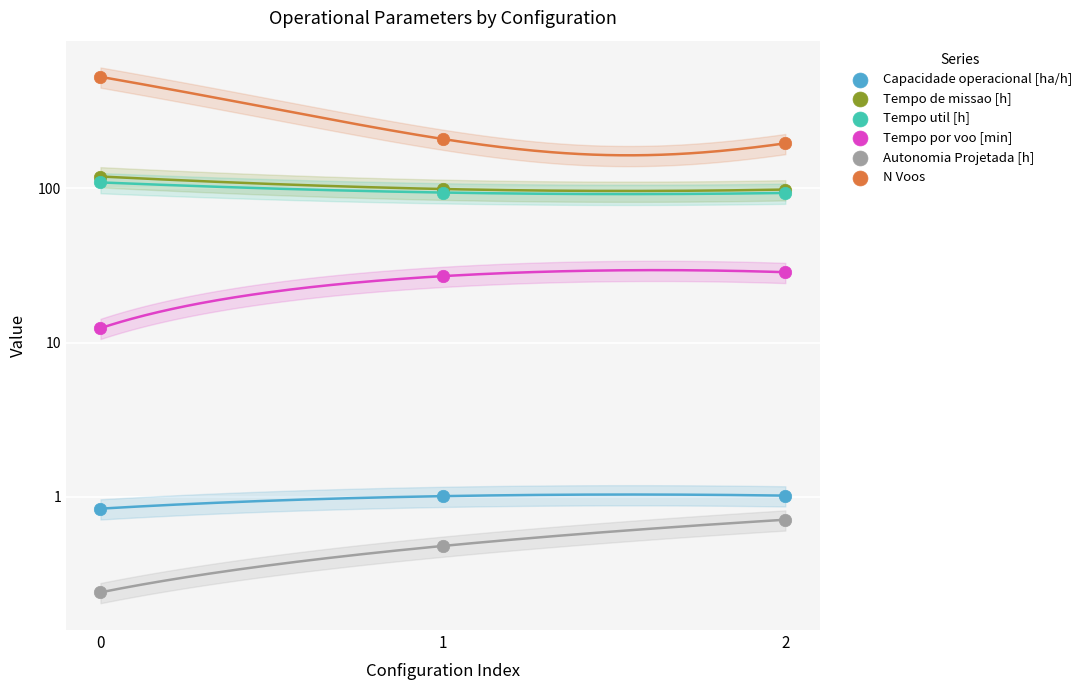

Which series contains the highest Y value?

N Voos